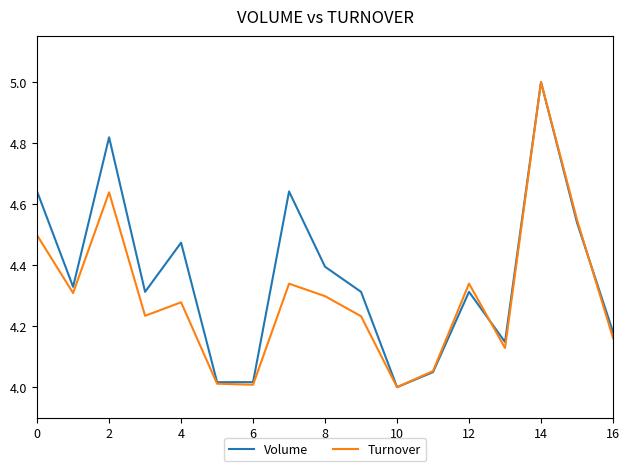

Rank the series by their average value, from lowest to highest.

Turnover, Volume